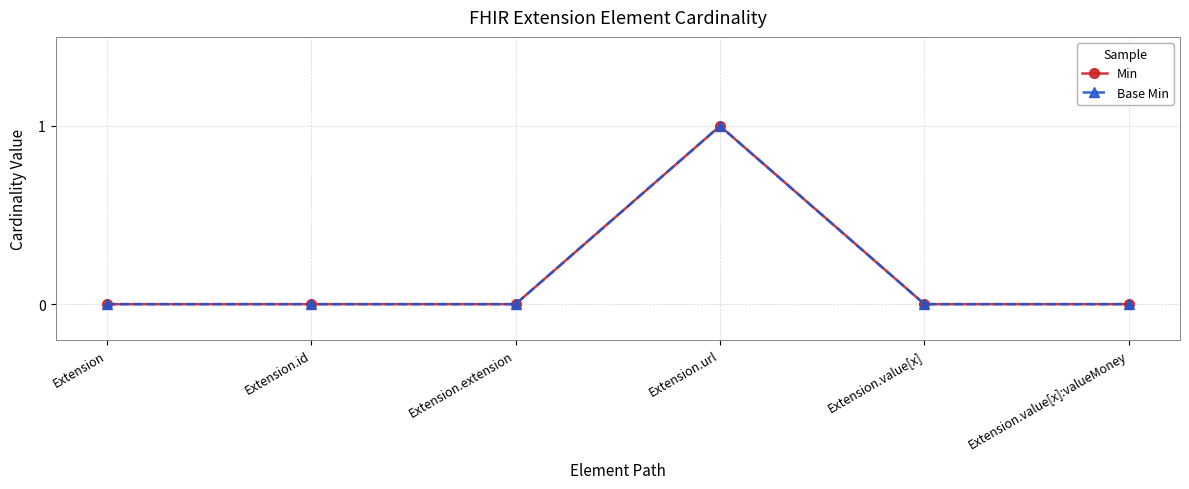

What is the difference between the maximum and second lowest values in the Min series?

1